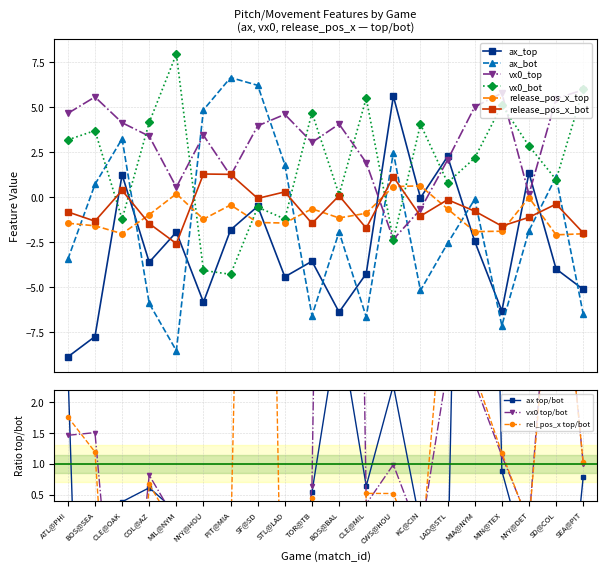

How many data points in vx0_top are above 3?

13